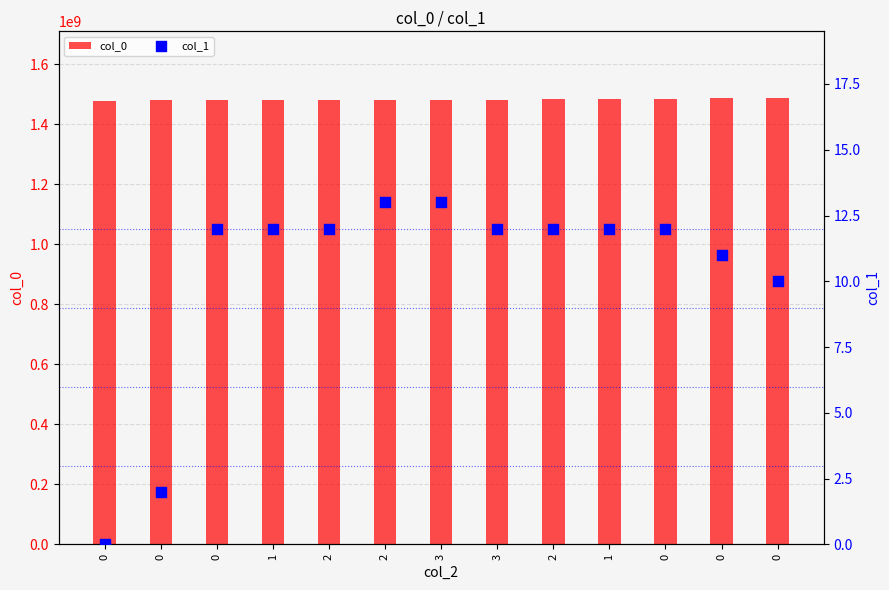

Is the value of col_0 at 0 greater than the value of col_1 at 2?

Yes